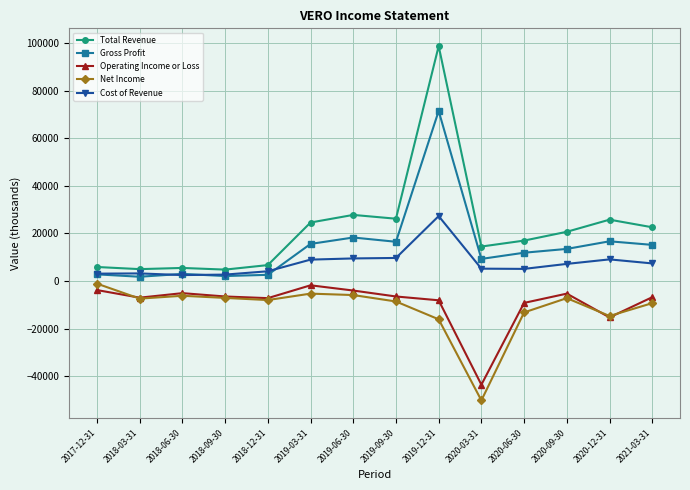

Which series changed the most between 2017-12-31 and 2018-12-31?

Net Income